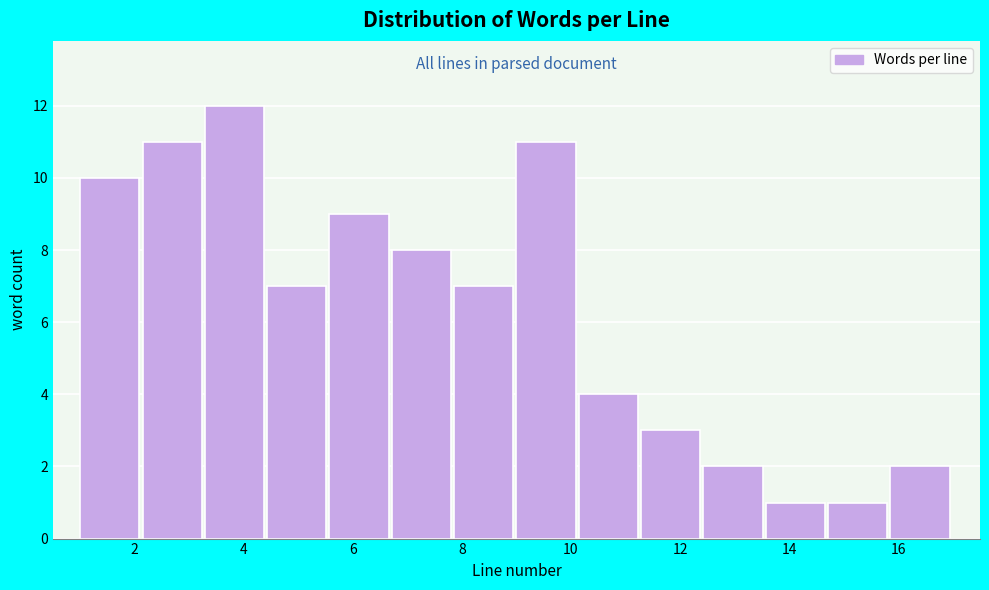

Reading left to right, list every bar in this chart as the range it spans on the x-axis followed by its height. Neither the bar edges nor the heights are printed on the chart, so give them approximately, as read against the axes.

1.0 to 2.2: 10
2.2 to 3.2: 11
3.2 to 4.4: 12
4.4 to 5.6: 7
5.6 to 6.8: 9
6.8 to 7.8: 8
7.8 to 9.0: 7
9.0 to 10.2: 11
10.2 to 11.2: 4
11.2 to 12.4: 3
12.4 to 13.6: 2
13.6 to 14.8: 1
14.8 to 15.8: 1
15.8 to 17.0: 2